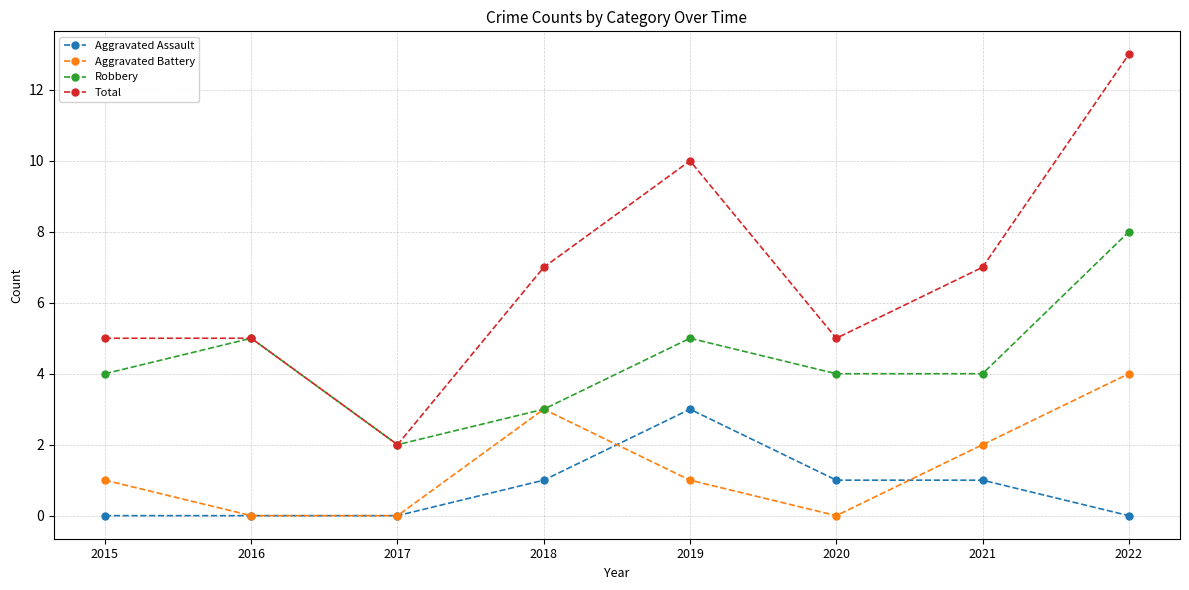

Reading left to right, list all the values displayed in this chart.

Aggravated Assault: 2015=0	2016=0	2017=0	2018=1	2019=3	2020=1	2021=1	2022=0
Aggravated Battery: 2015=1	2016=0	2017=0	2018=3	2019=1	2020=0	2021=2	2022=4
Robbery: 2015=4	2016=5	2017=2	2018=3	2019=5	2020=4	2021=4	2022=8
Total: 2015=5	2016=5	2017=2	2018=7	2019=10	2020=5	2021=7	2022=13